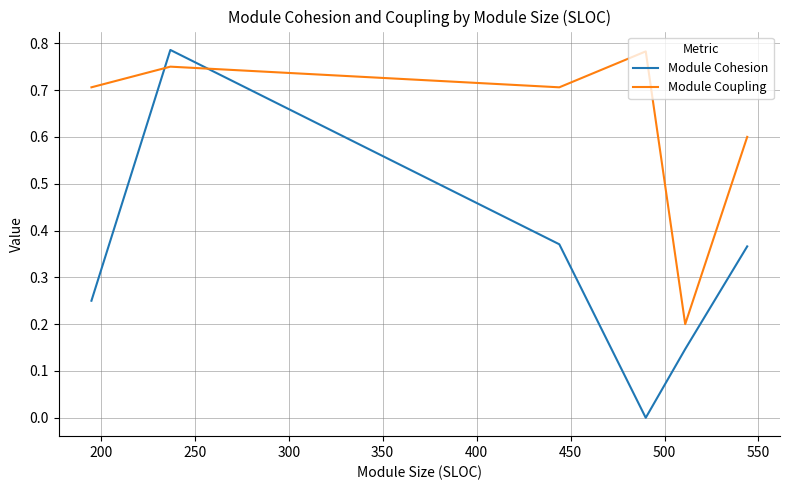

How many distinct data groups are displayed?

2